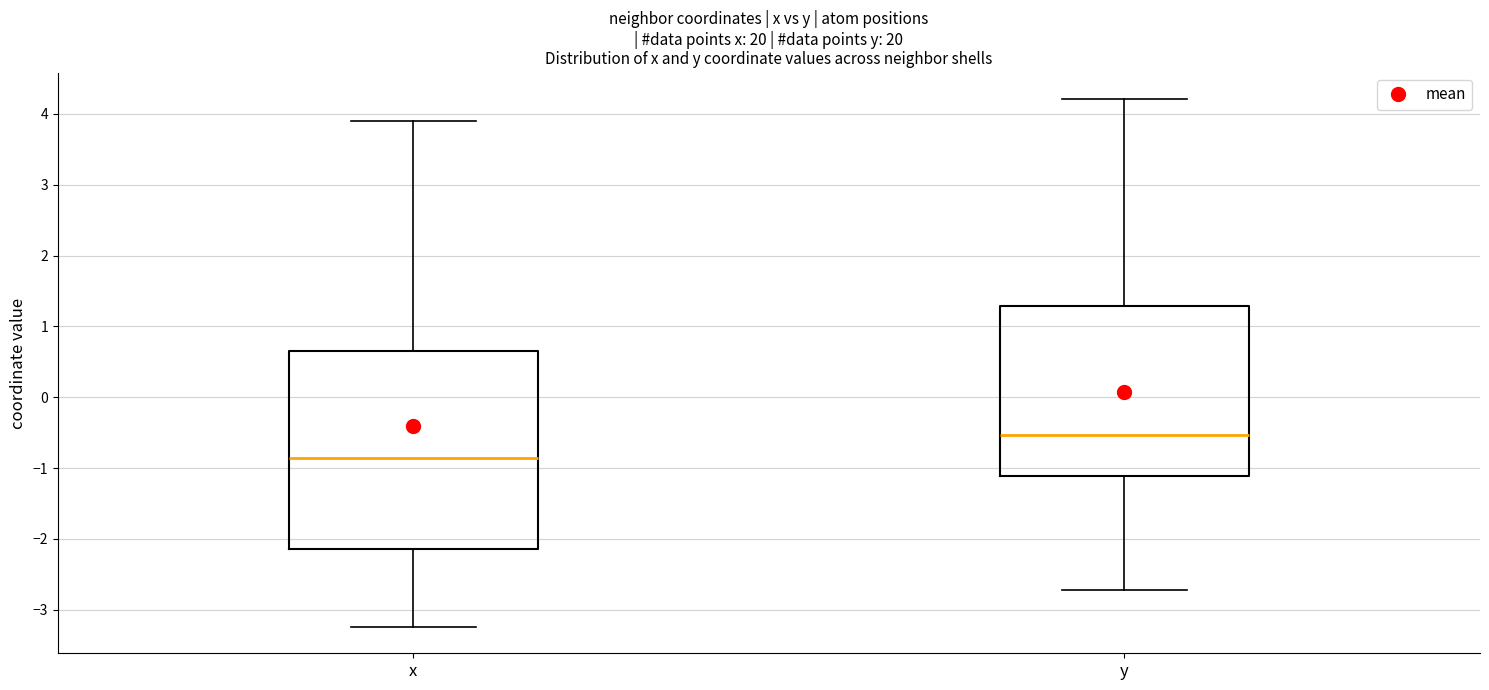

Reading left to right, read every box against the y-axis: the position of its median line, the range the box covers, and the ends of its whiskers. The values are not printed on the chart, so give them approximately, as read against the axis.

x: median -0.9, box -2.1 to 0.6, whiskers -3.2 to 3.9
y: median -0.5, box -1.1 to 1.3, whiskers -2.7 to 4.2